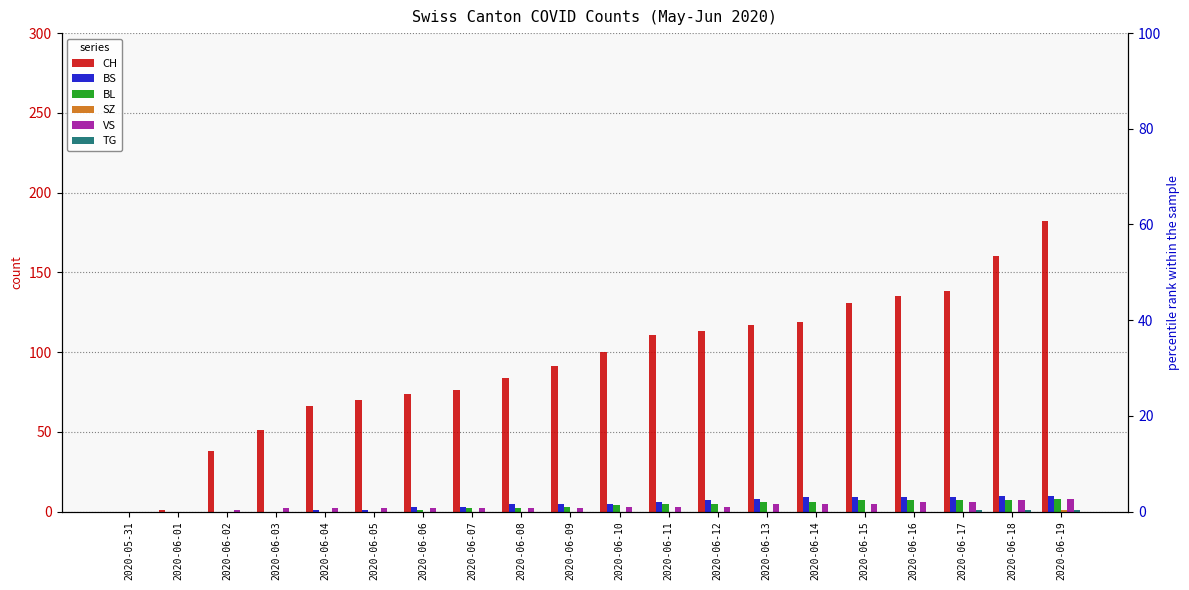

Is it true that VS equals 8 at 2020-06-15?

False